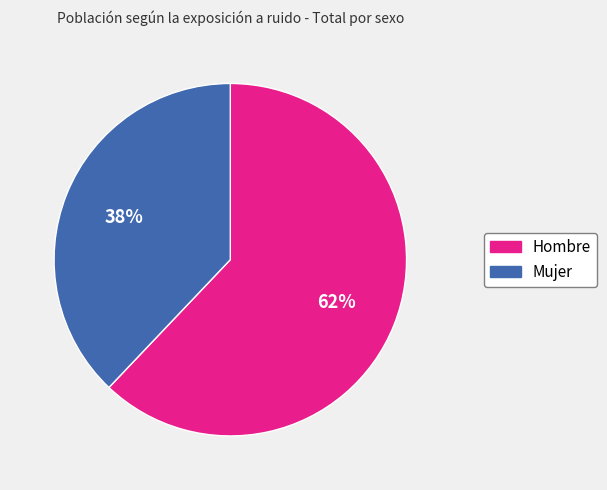

How many slices are in this pie chart?

2